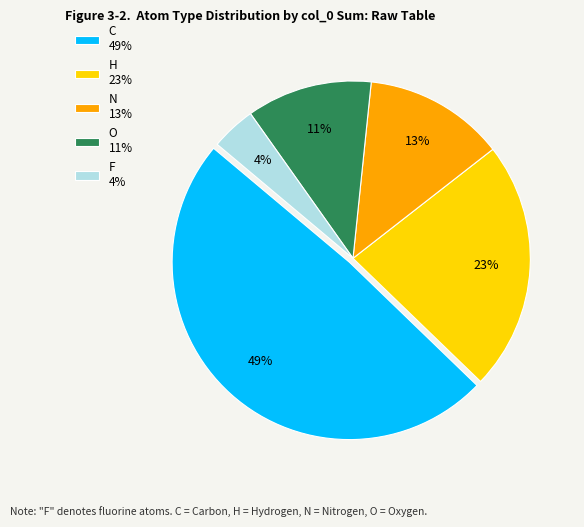

Is there a majority slice in this chart?

No